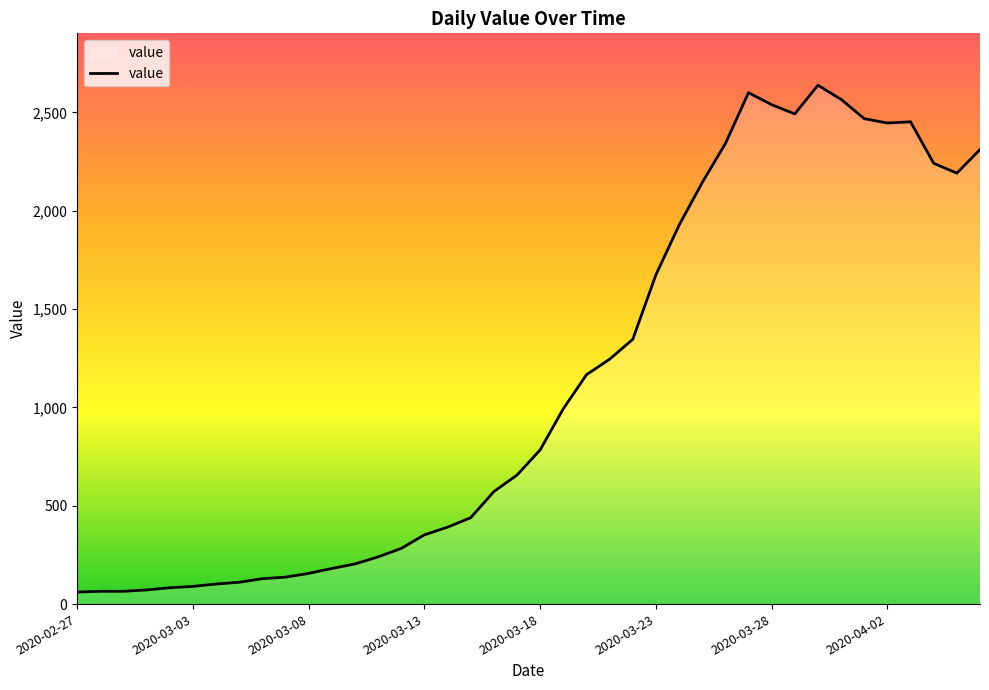

What is the maximum value shown in the chart?

2638